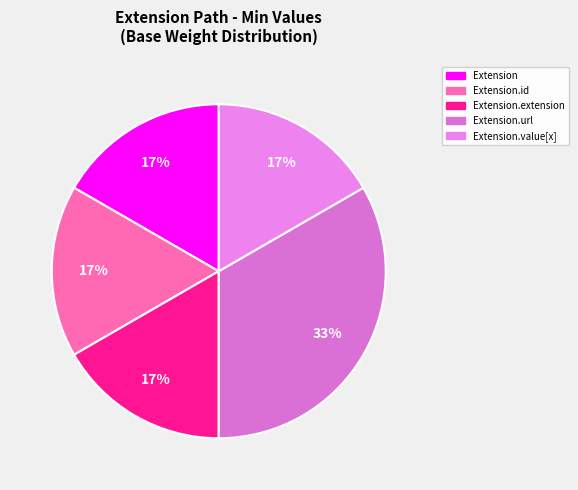

How many slices are in this pie chart?

5